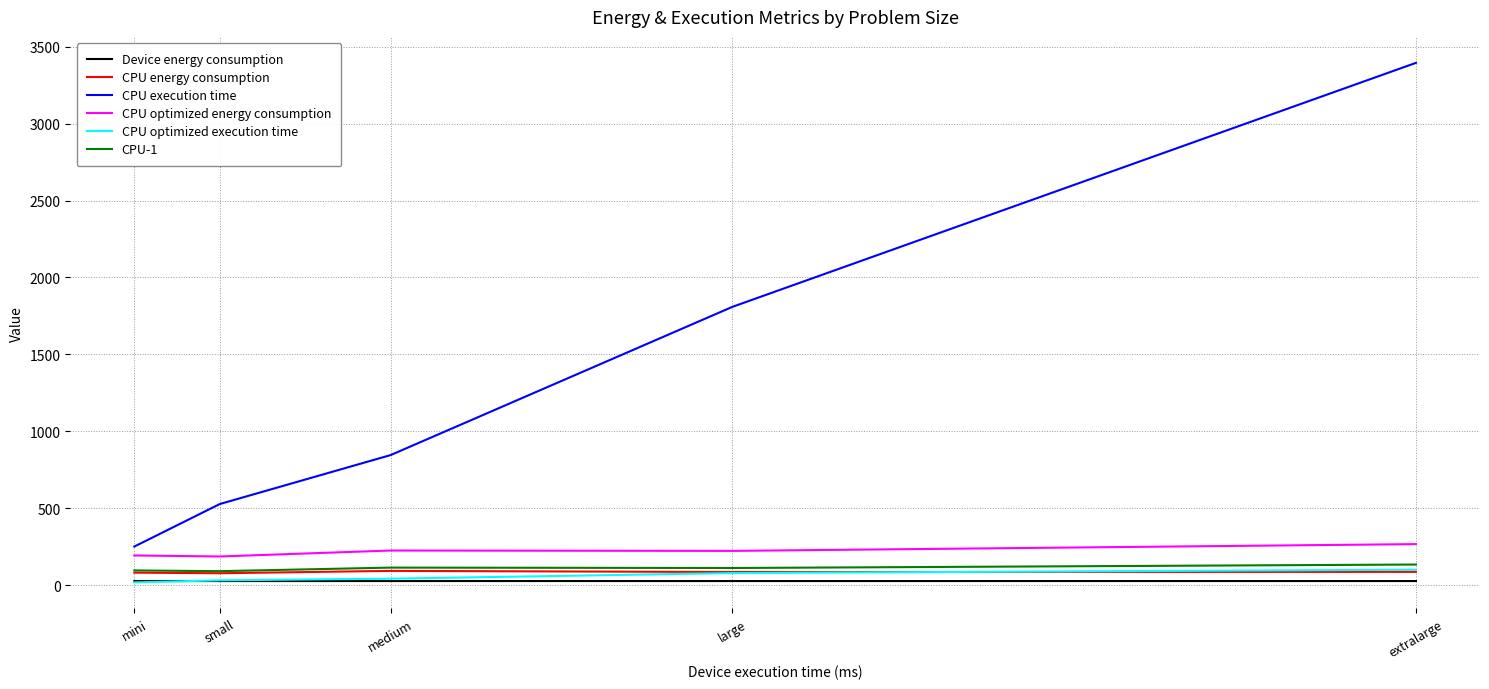

What is the difference between the highest and lowest values at mini?

233.3